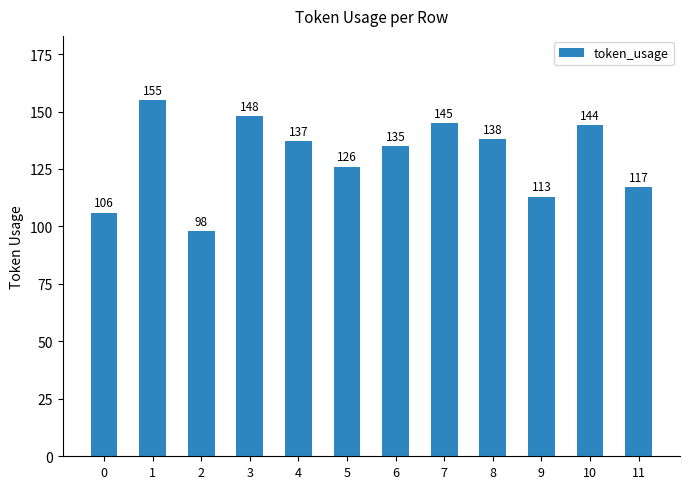

What is the difference between the second highest and minimum values?

50